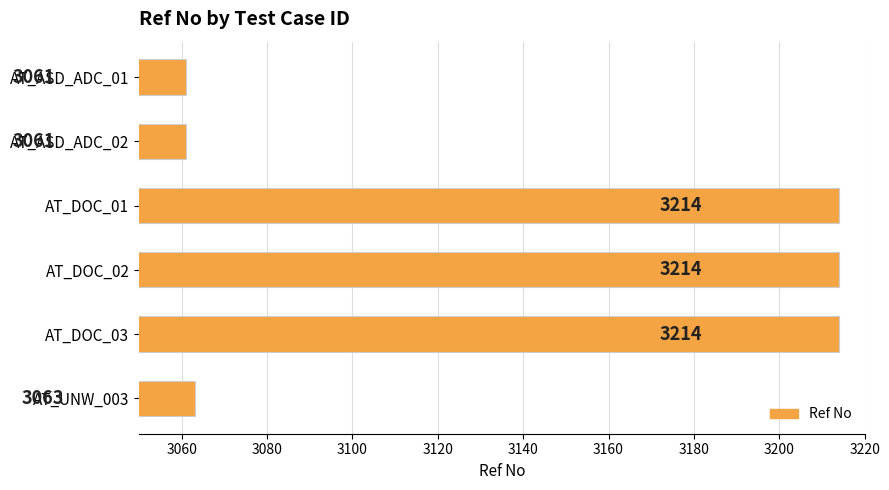

Is it true that the value at AT_DOC_03 is 1526?

False